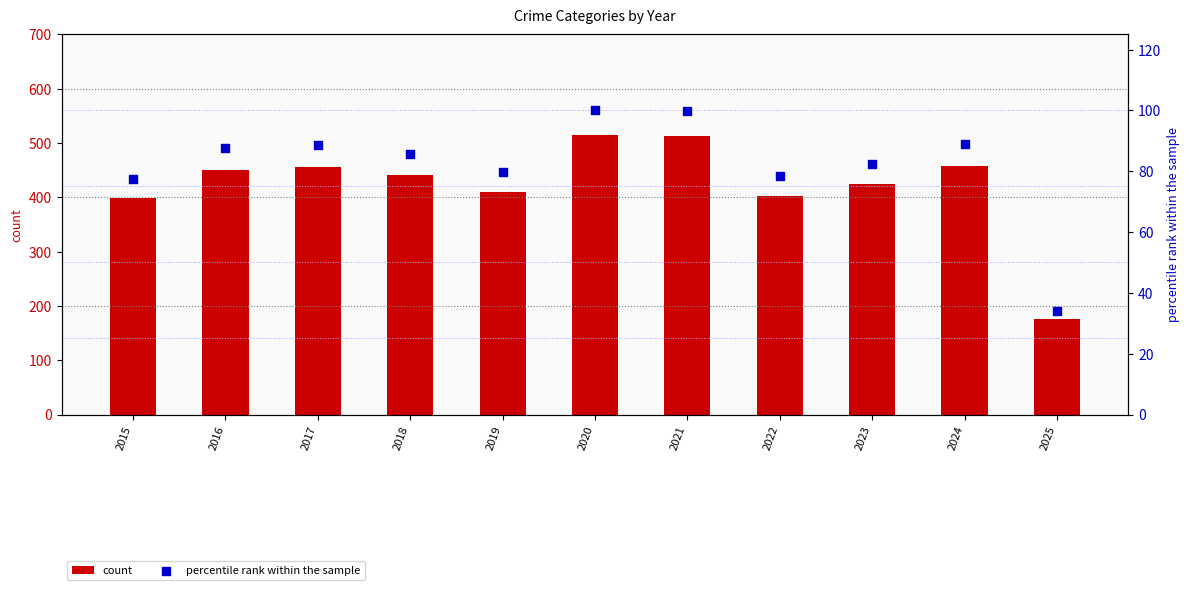

At how many categories does at least one series exceed 496?

2